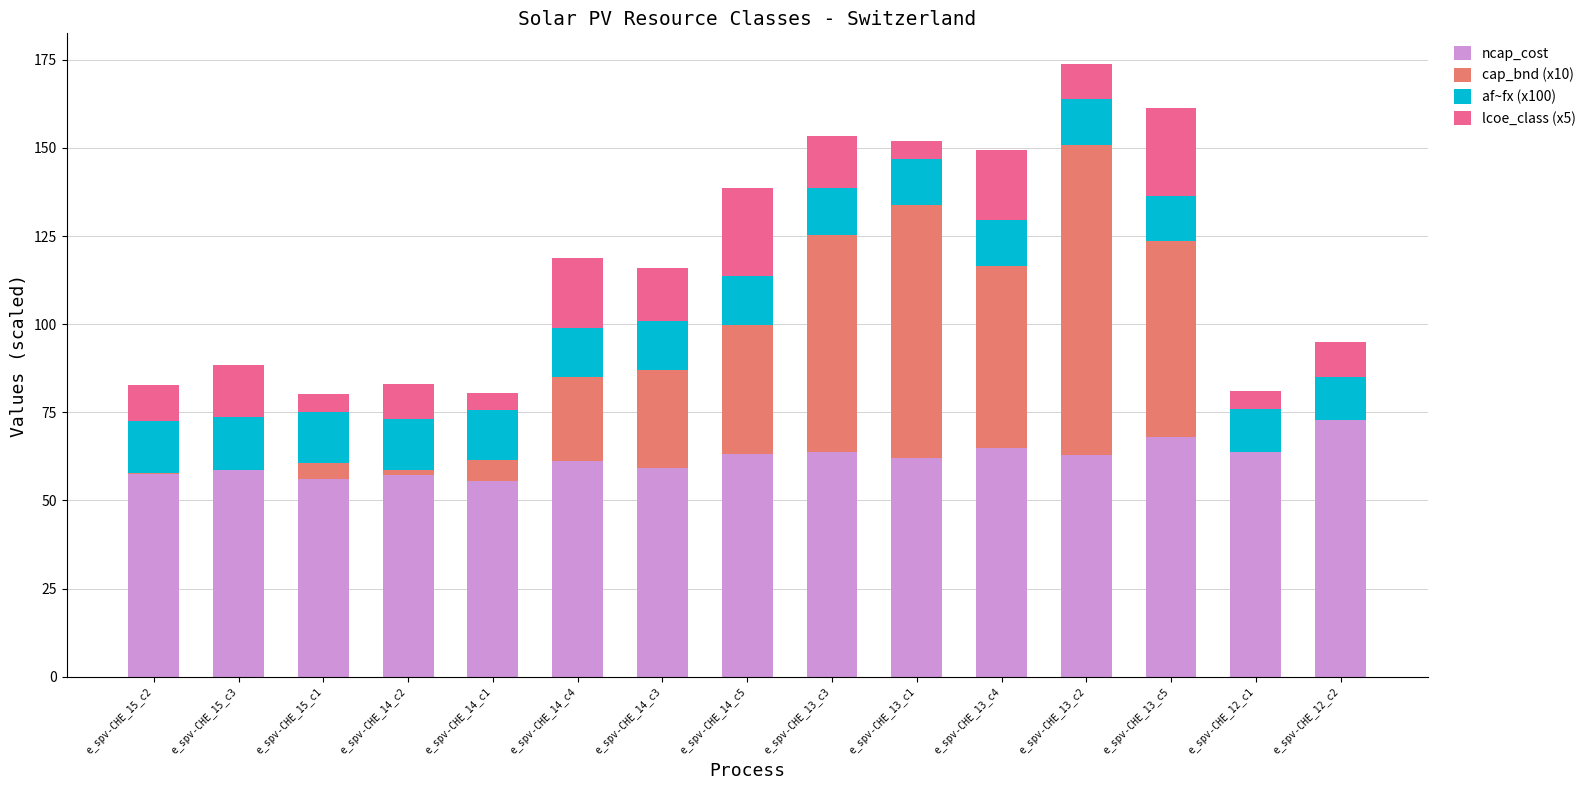

Does the chart contain stacked bars?

Yes